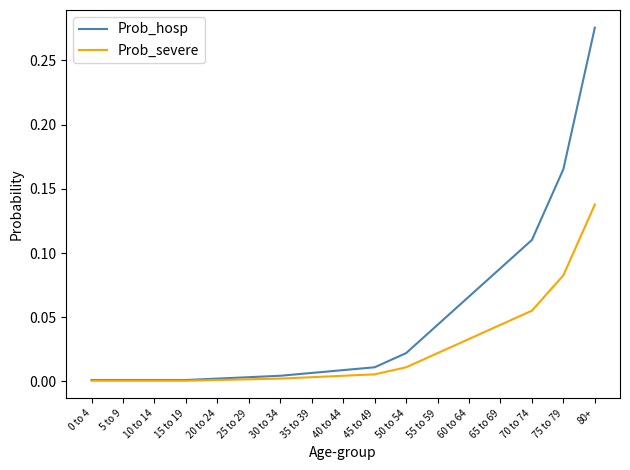

What position from the right is 10 to 14?

15